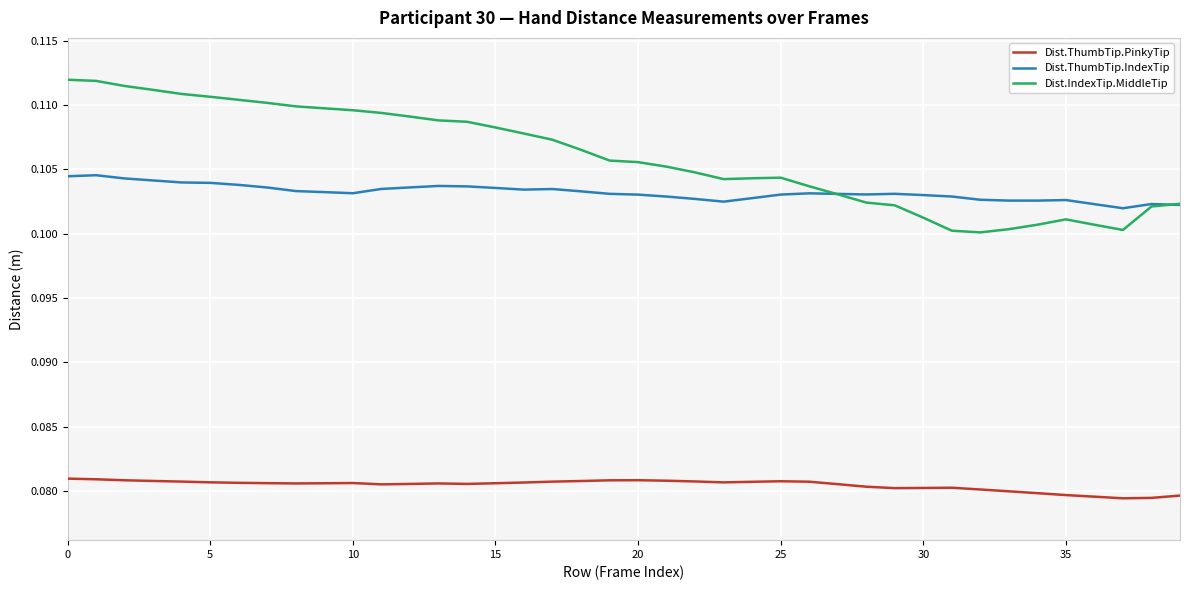

True or false: Dist.ThumbTip.PinkyTip and Dist.ThumbTip.IndexTip intersect in this chart.

False